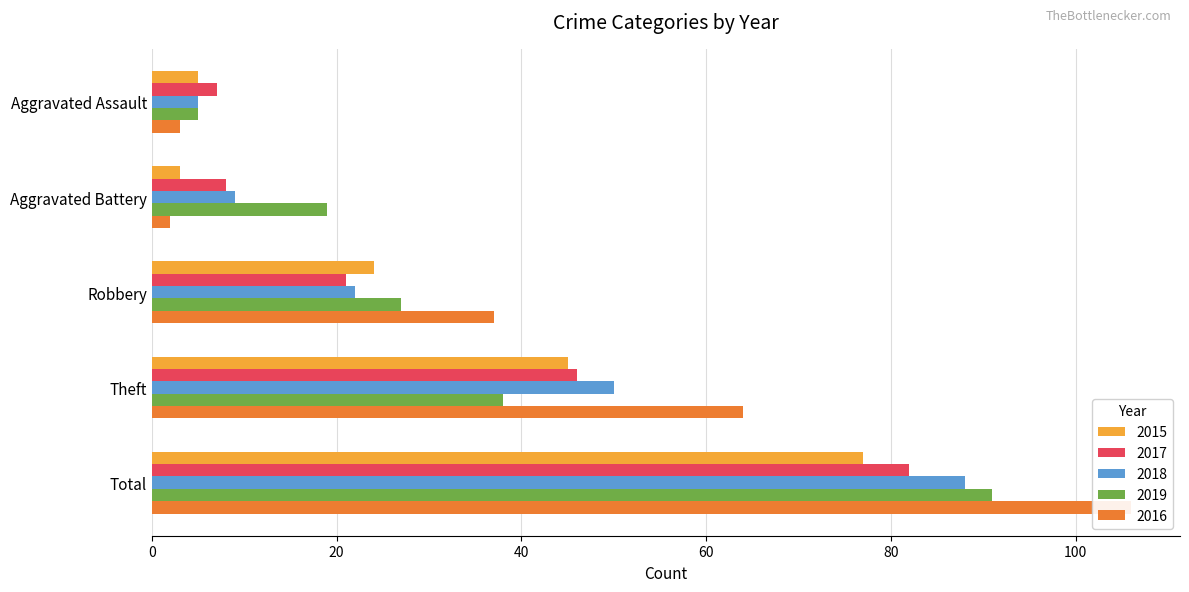

Which series has the largest range (max minus min)?

2016